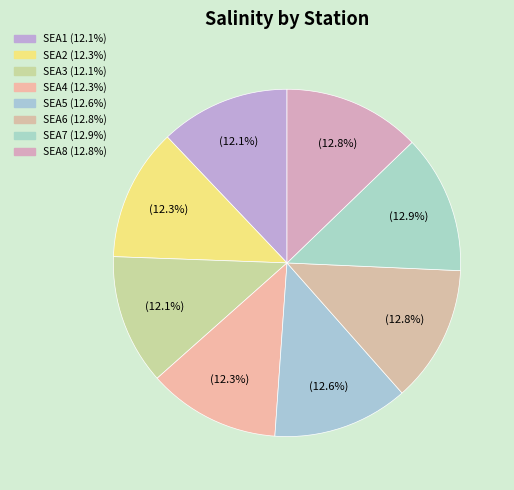

To the nearest percent, what percentage of the pie is SEA8?

13%